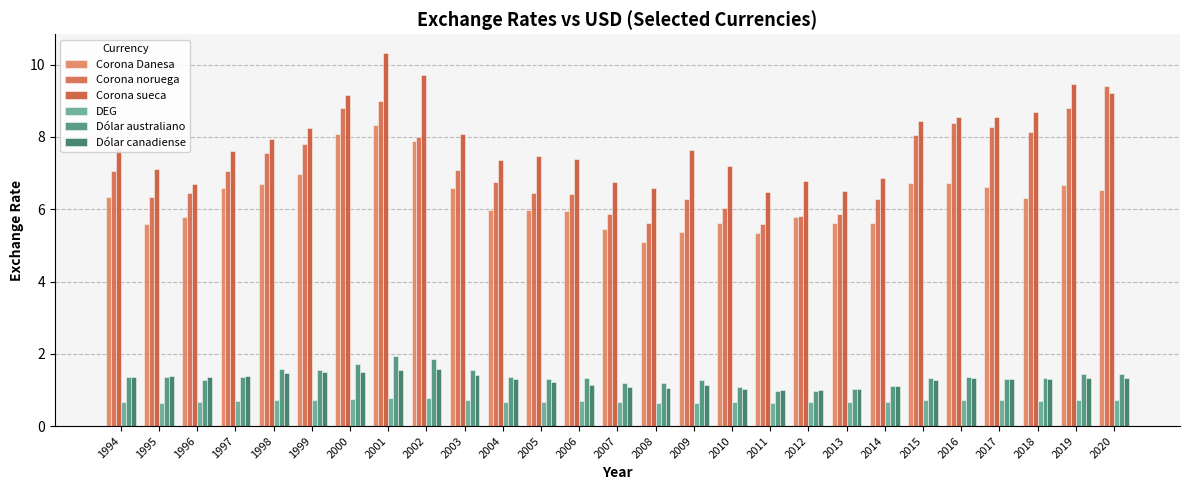

At which label is Dólar canadiense closest to 1?

2012